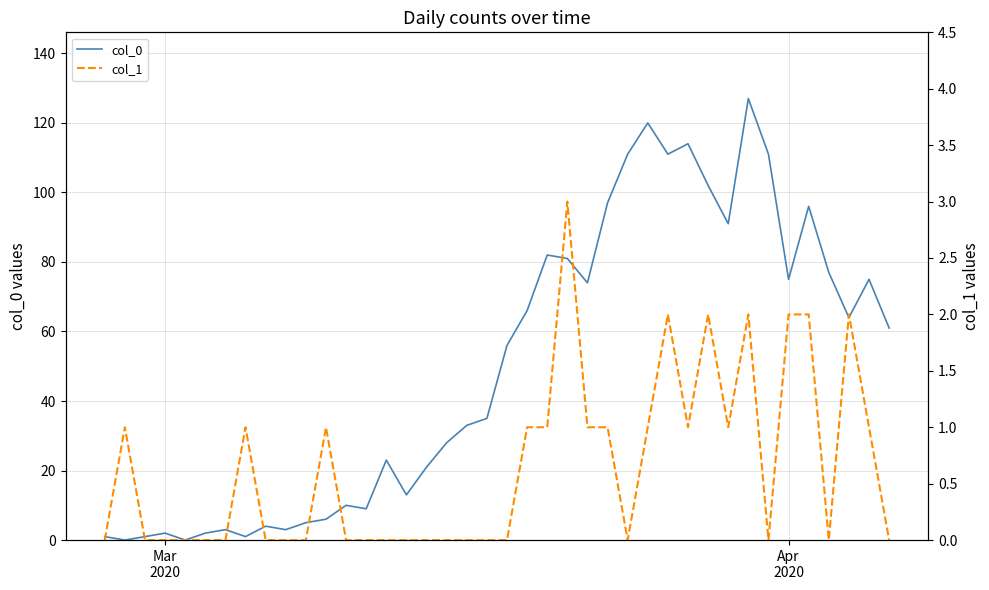

Rank the series by their maximum value, from highest to lowest.

col_0, col_1